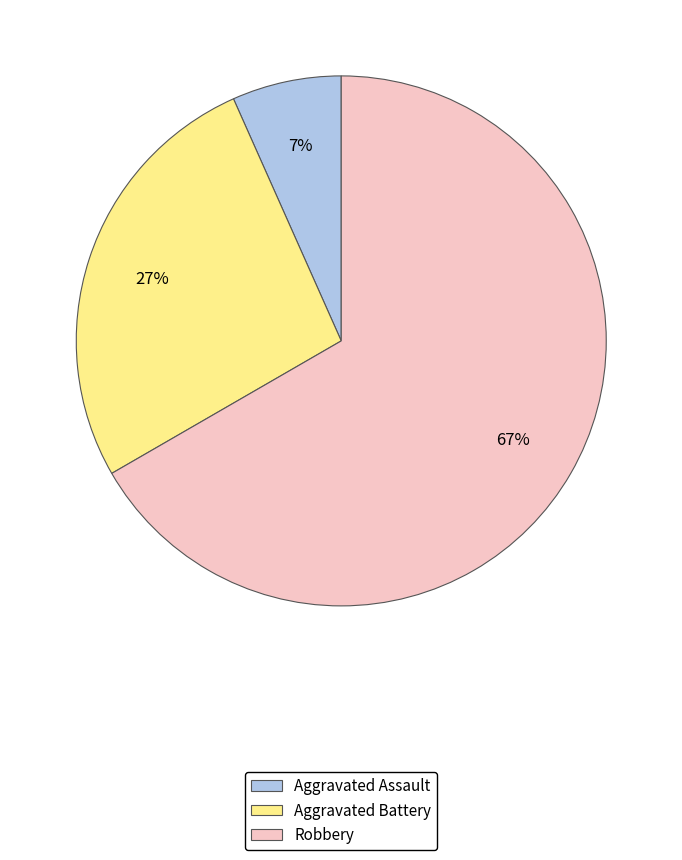

Between Aggravated Battery and Robbery, which is larger?

Robbery